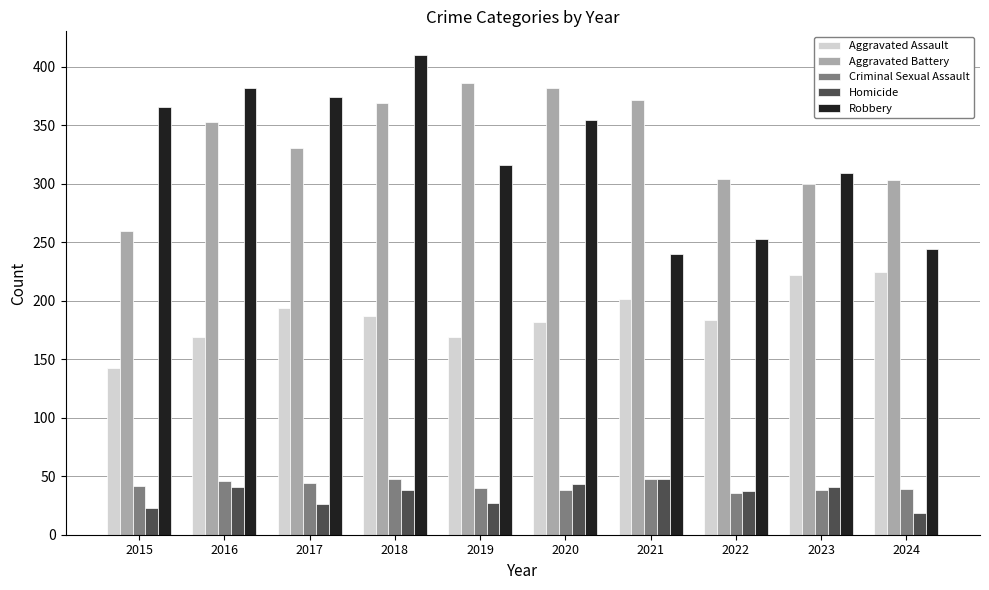

What are all the series names shown in the legend?

Aggravated Assault, Aggravated Battery, Criminal Sexual Assault, Homicide, Robbery